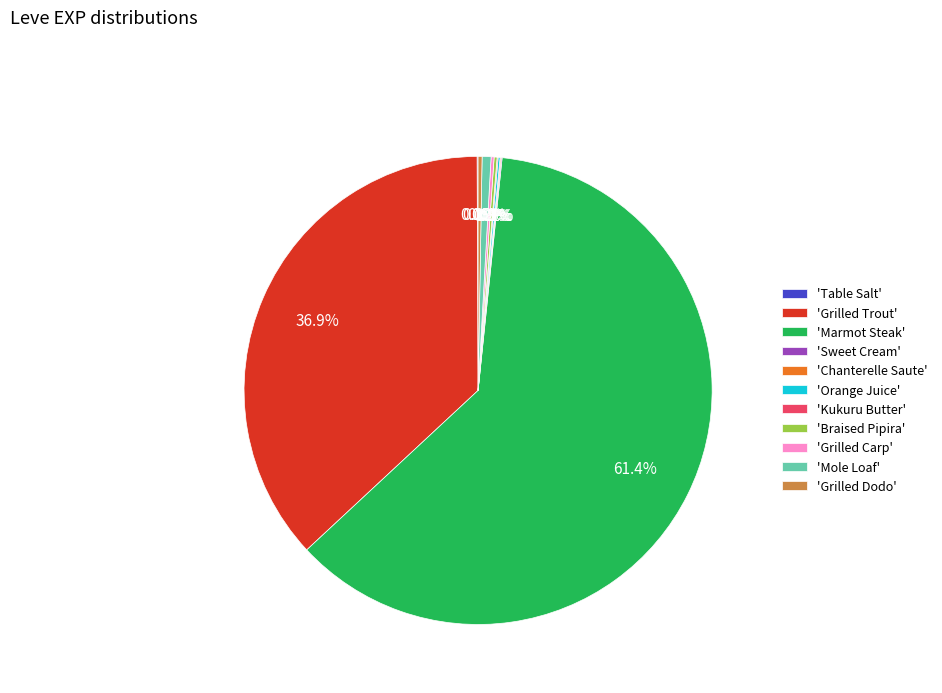

To the nearest percent, what is the average slice percentage?

9%